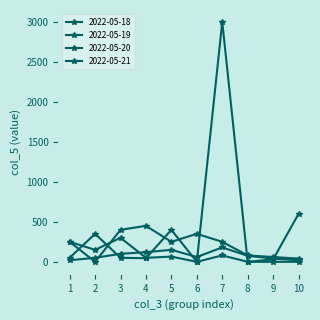

Does the chart display data point markers on the line(s)?

Yes